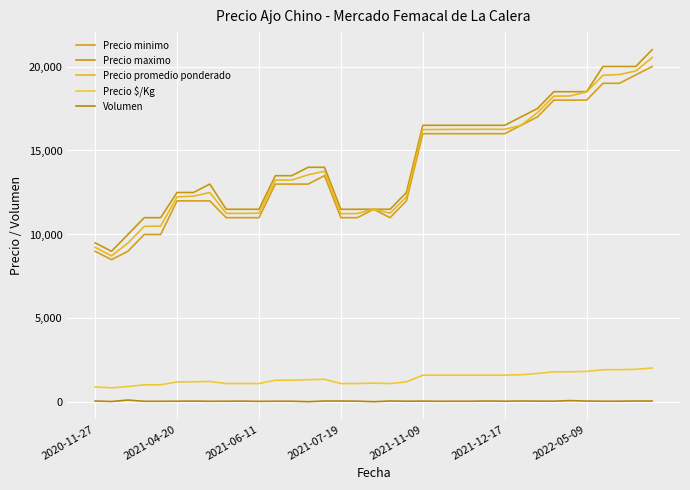

At which category is the sum across all series the highest?

34